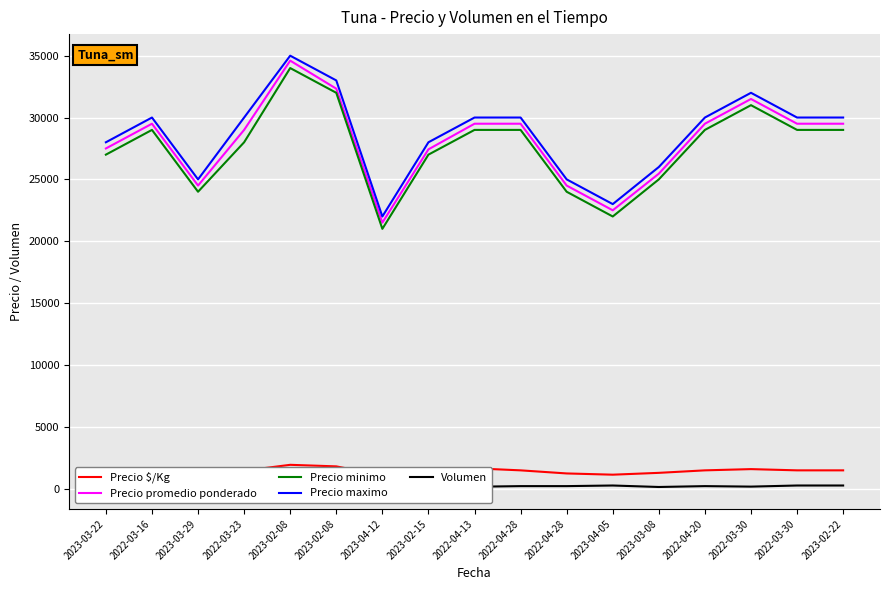

What is the sum of all Precio minimo values?

469000